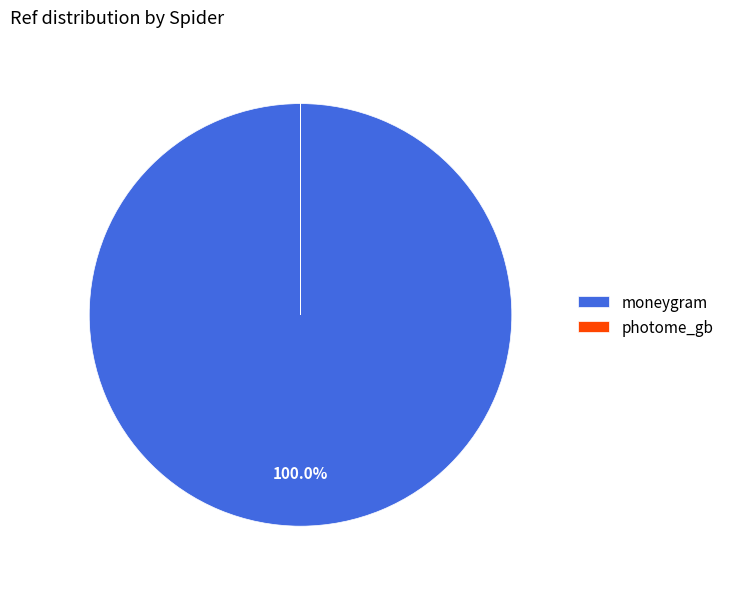

Which category has the biggest portion of the pie?

moneygram